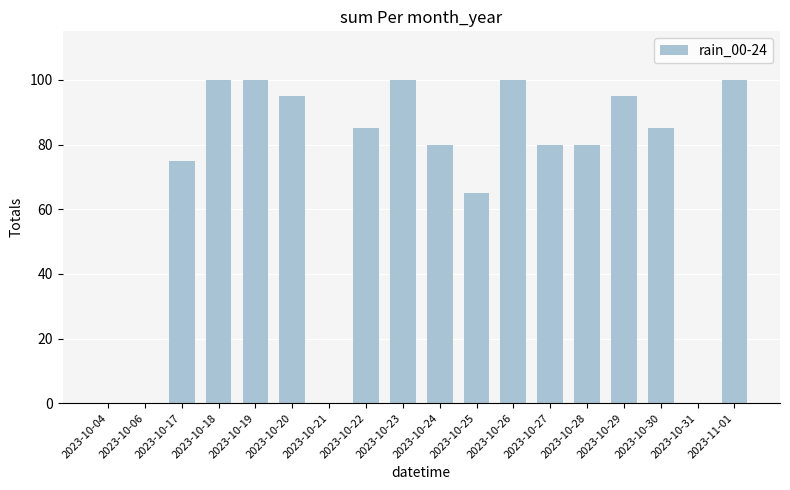

Are the bars horizontal?

No